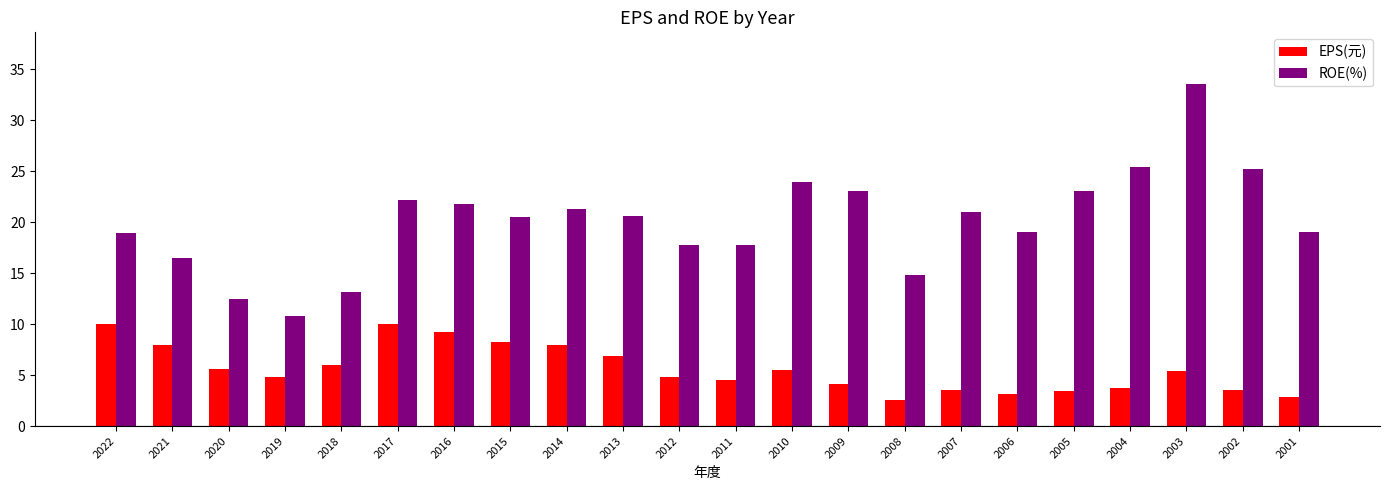

Where does the ROE(%) series first go above 20?

2017